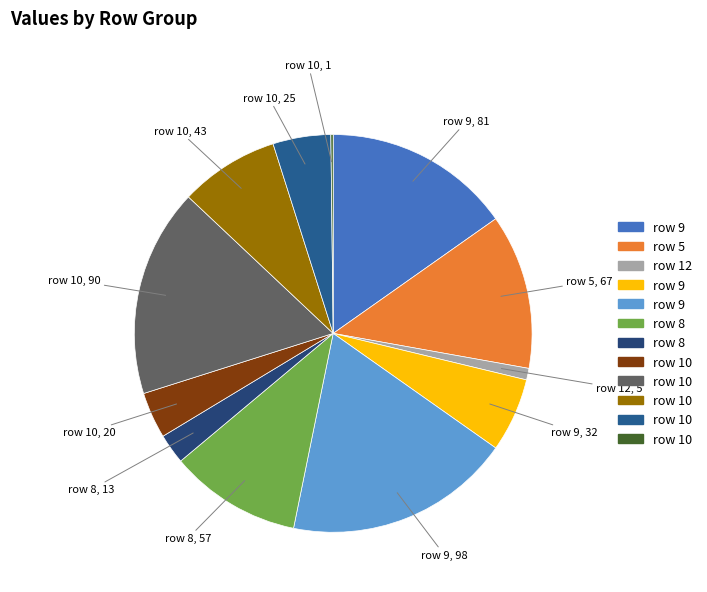

Does any single category account for the majority?

No